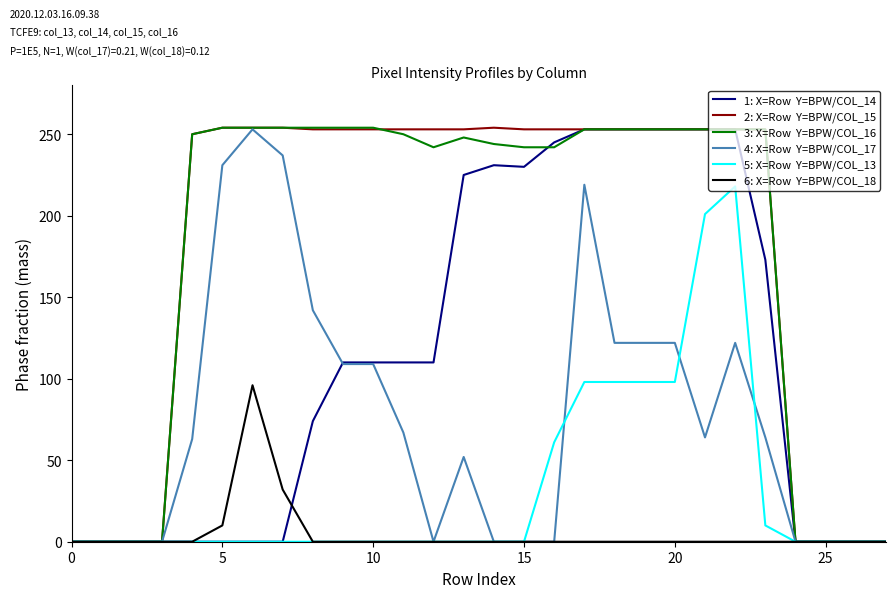

What is the maximum value shown in the chart?

254